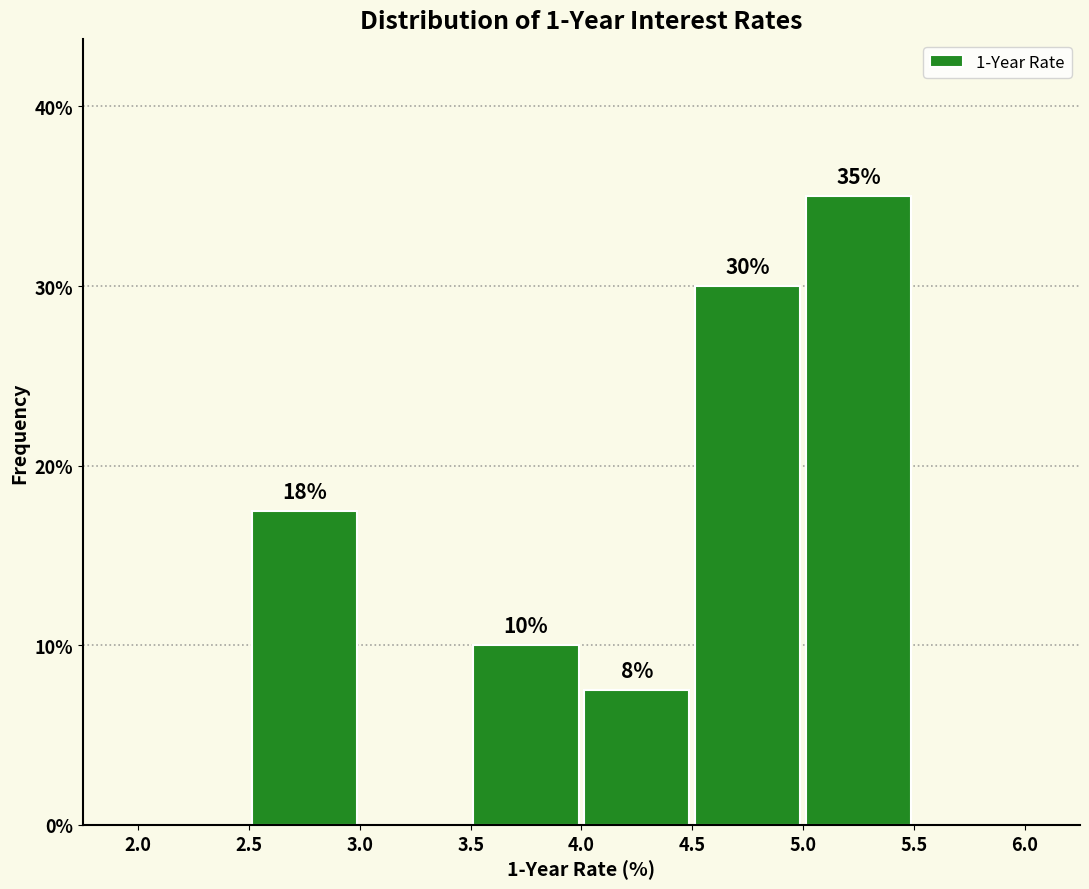

Over which range of the x-axis is the bar tallest?

5.0 to 5.5